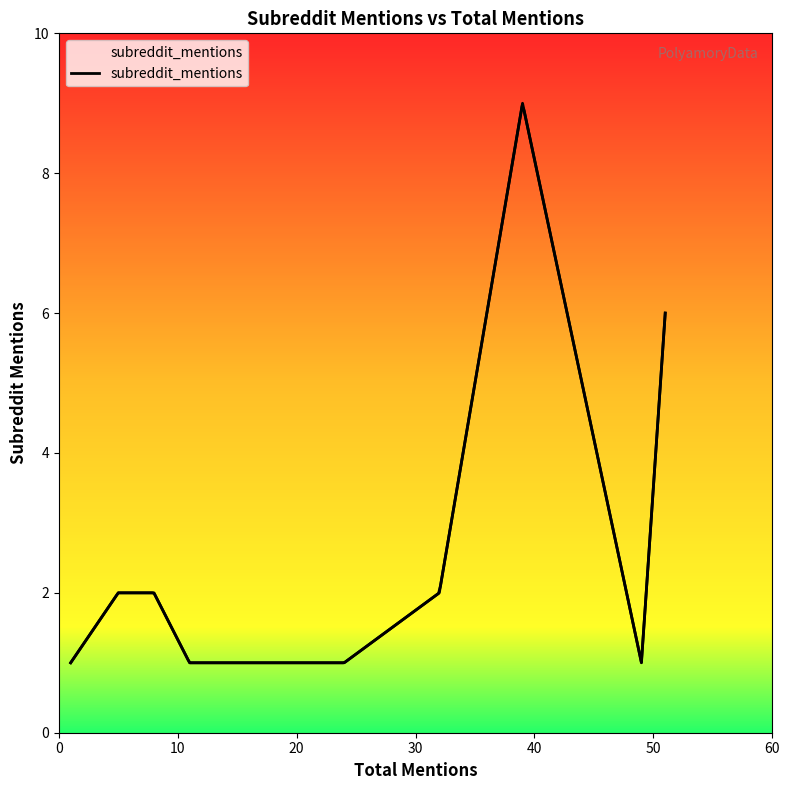

Approximately how many times larger is the value at 50 compared to 10?

2.0